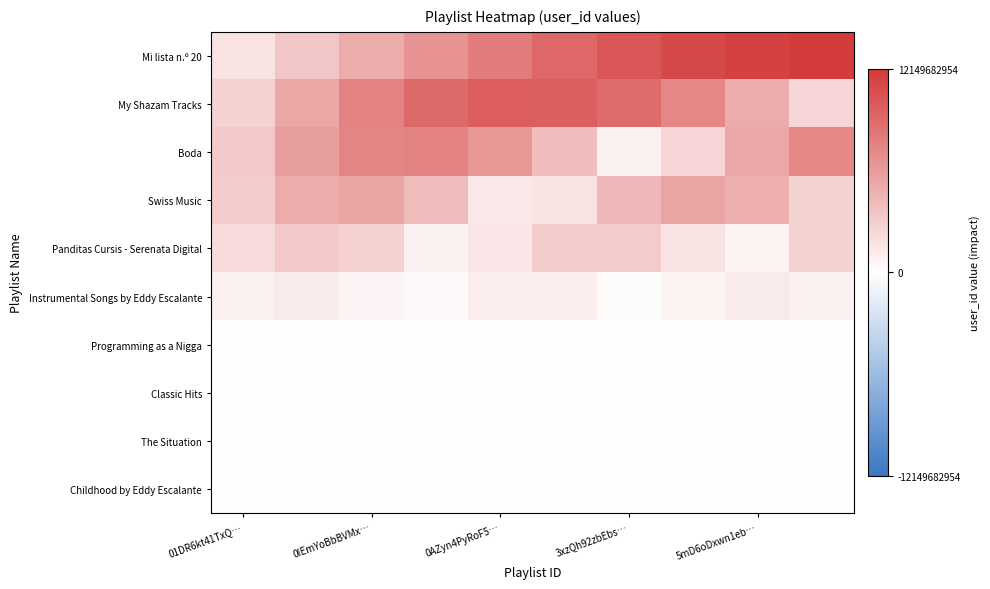

Which series has the largest total across all categories?

Mi lista n.º 20